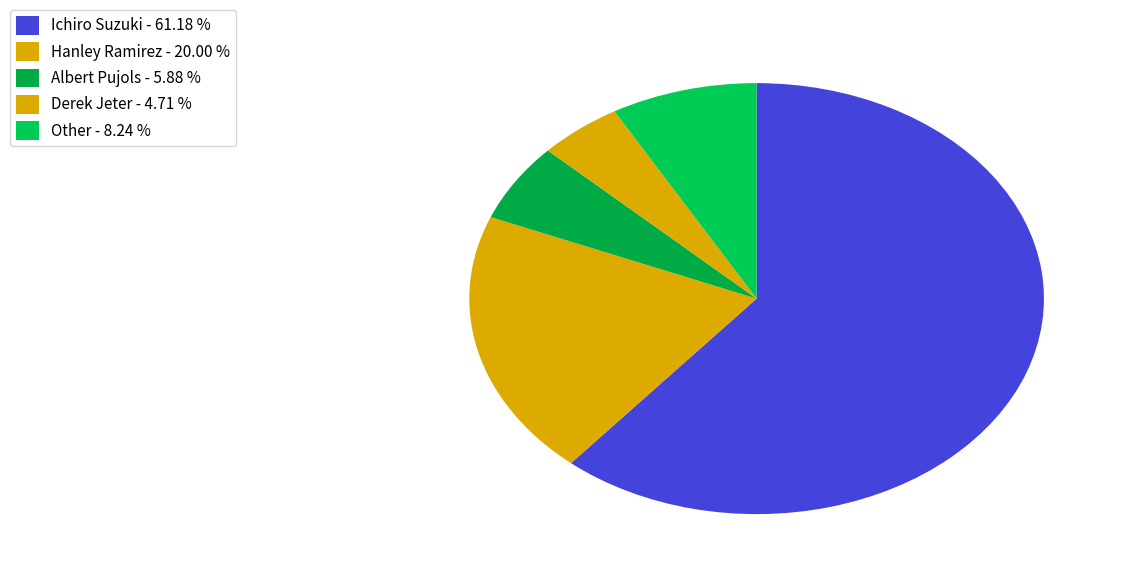

To the nearest percent, what is the difference between the largest and smallest slice percentages?

56%